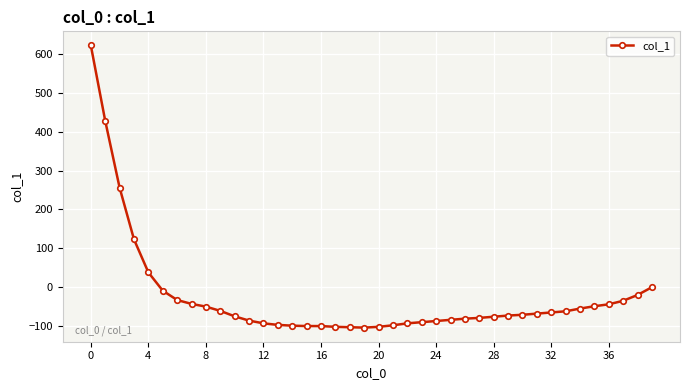

Count the number of categories in the chart.

40